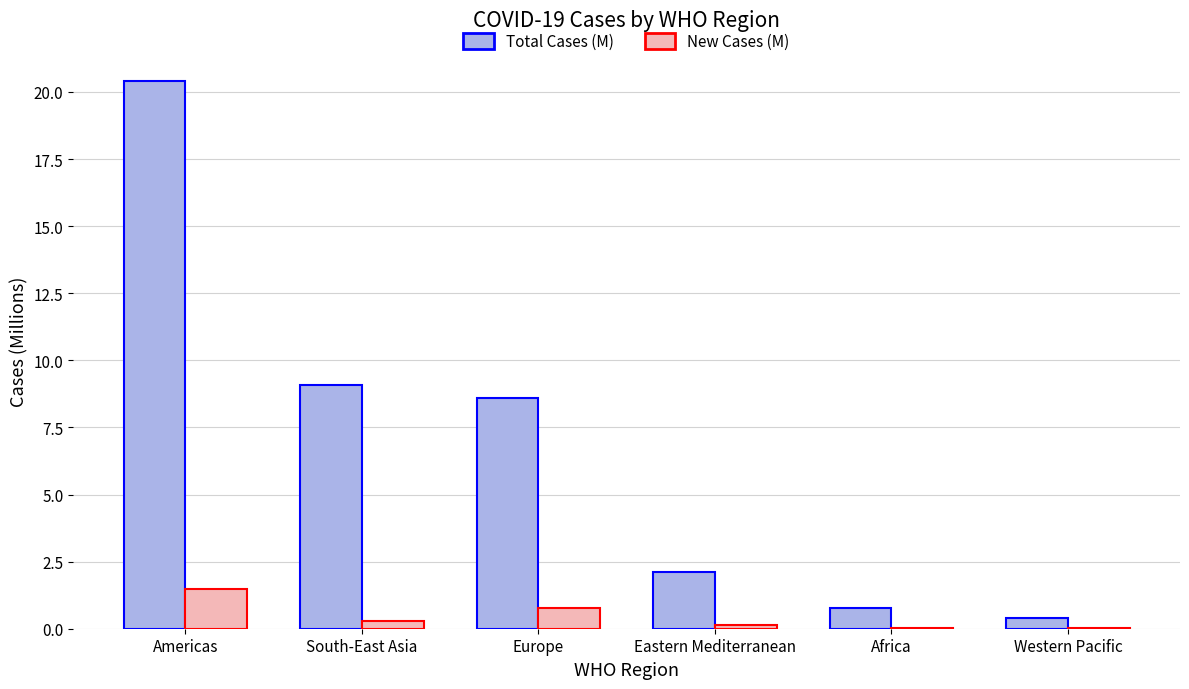

What is the sum of all New Cases (M) values?

2.7